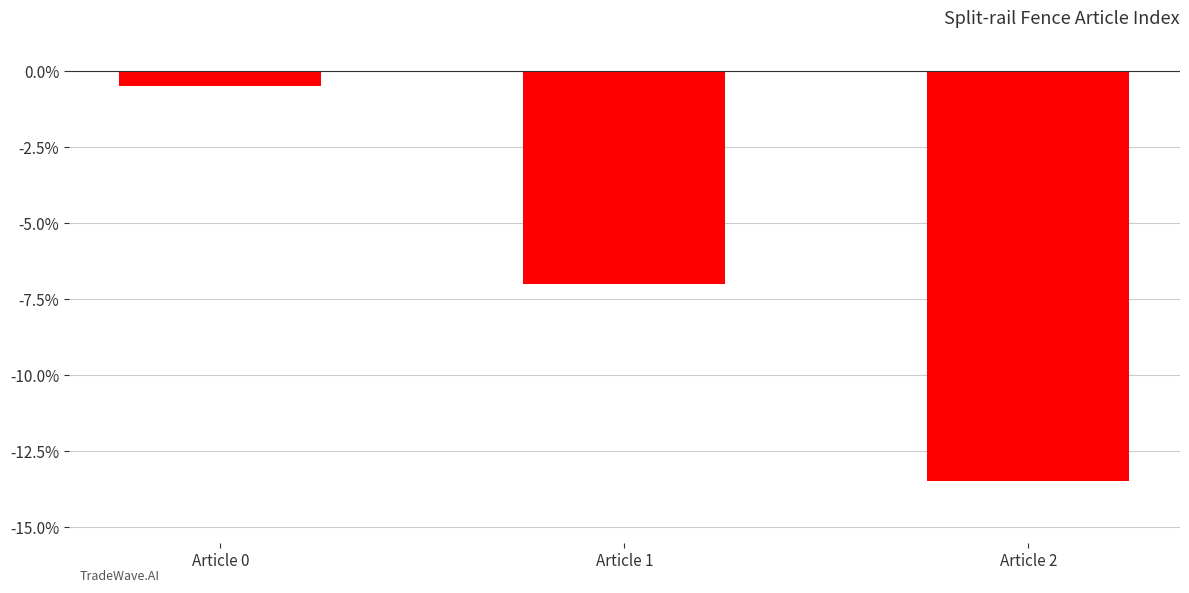

List the labels in order of value, largest first.

Article 0, Article 1, Article 2